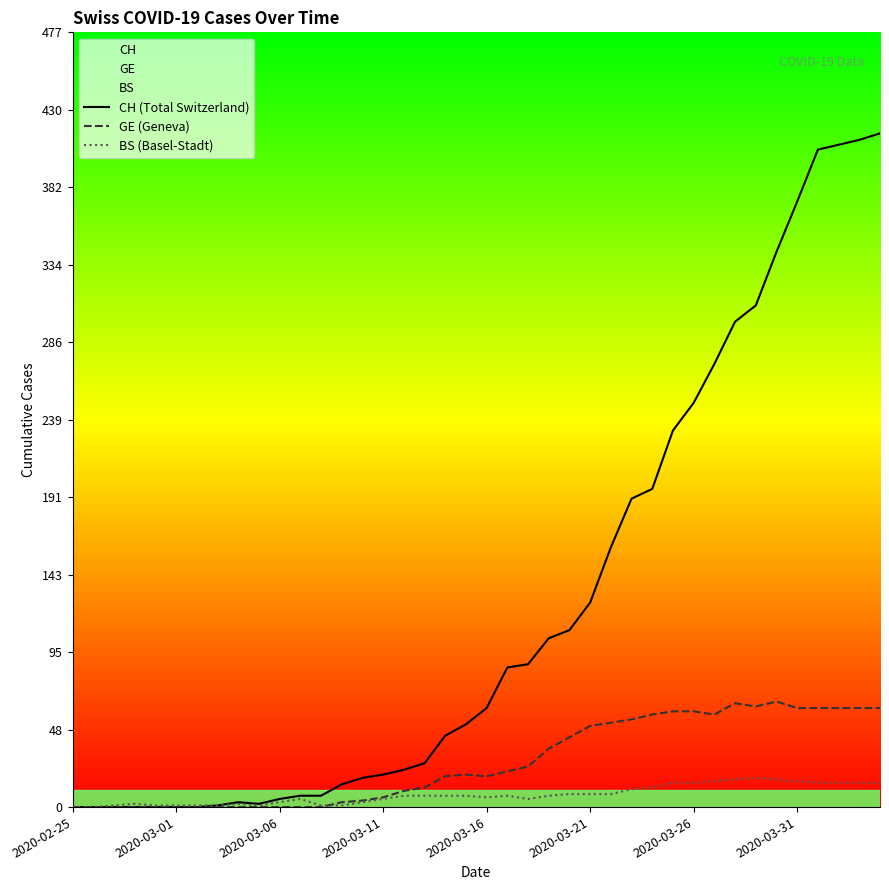

True or false: GE (Geneva) and CH (Total Switzerland) intersect in this chart.

False